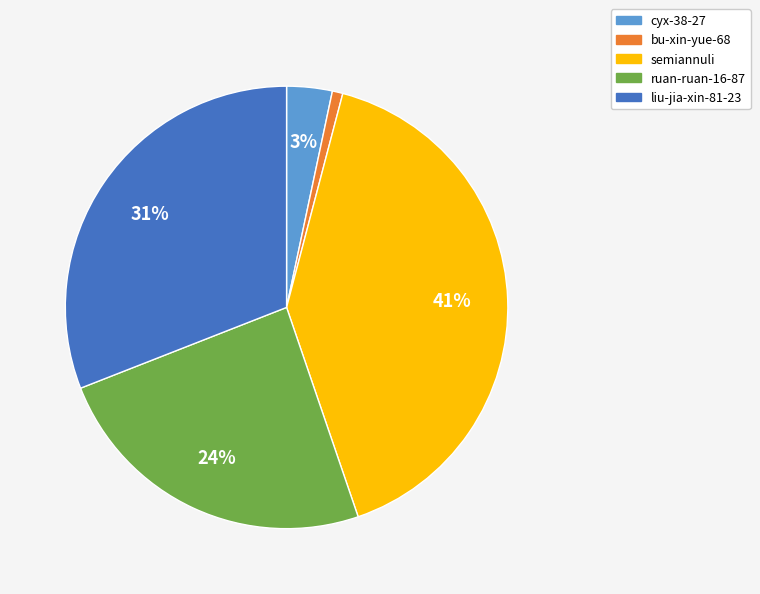

How many segments does this pie chart have?

5